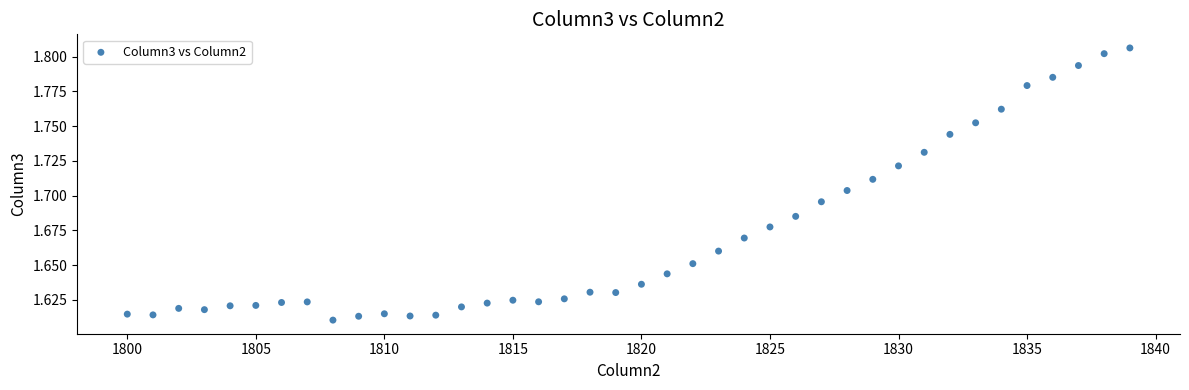

What is the range of X values (max minus min)?

39.0